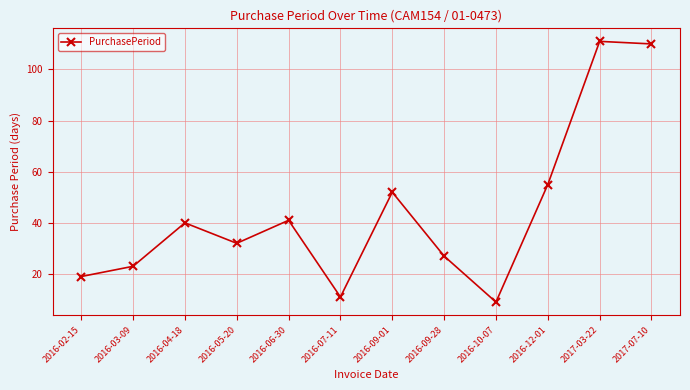

Rank the categories by value from highest to lowest.

2017-03-22, 2017-07-10, 2016-12-01, 2016-09-01, 2016-06-30, 2016-04-18, 2016-05-20, 2016-09-28, 2016-03-09, 2016-02-15, 2016-07-11, 2016-10-07